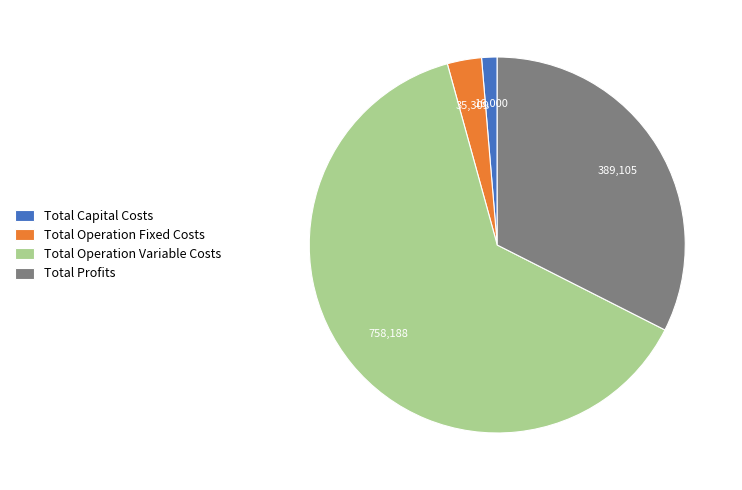

Rank the categories by value from highest to lowest.

Total Operation Variable Costs, Total Profits, Total Operation Fixed Costs, Total Capital Costs